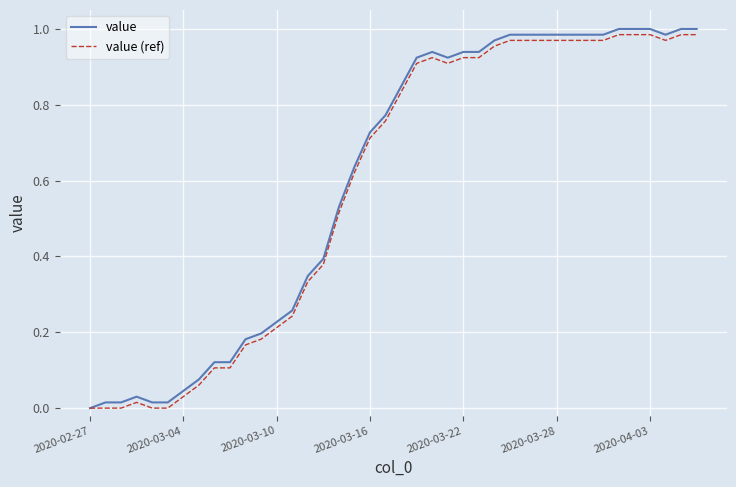

Which series has the widest spread of values?

value